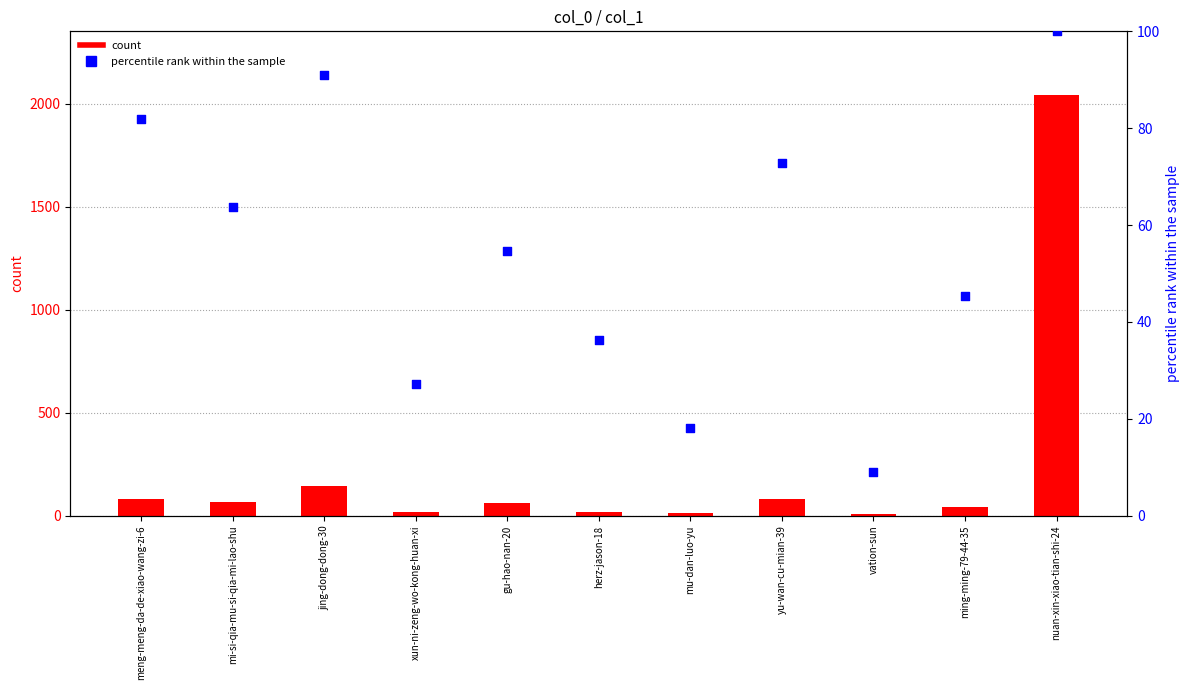

At which category is the sum across all series the highest?

nuan-xin-xiao-tian-shi-24